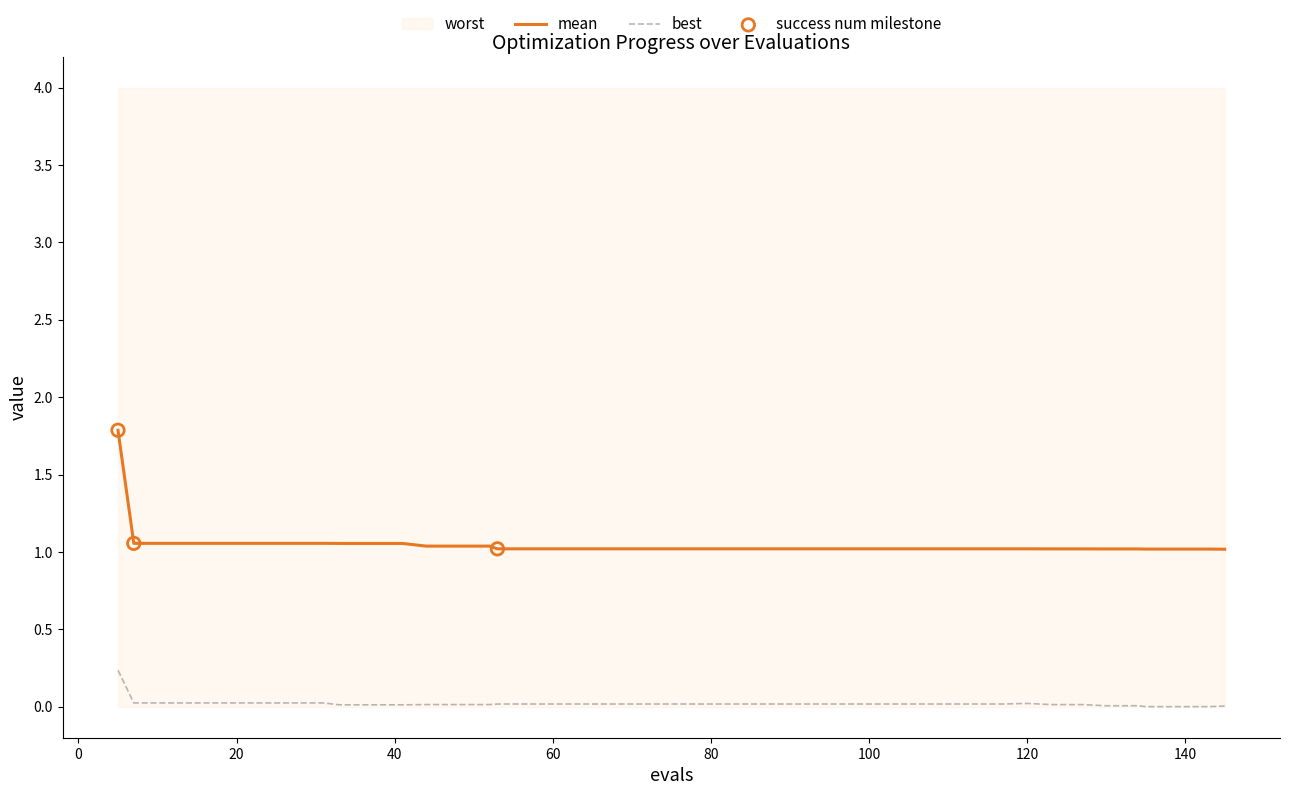

Is the value of best at 19 greater than the value of mean at 113?

No